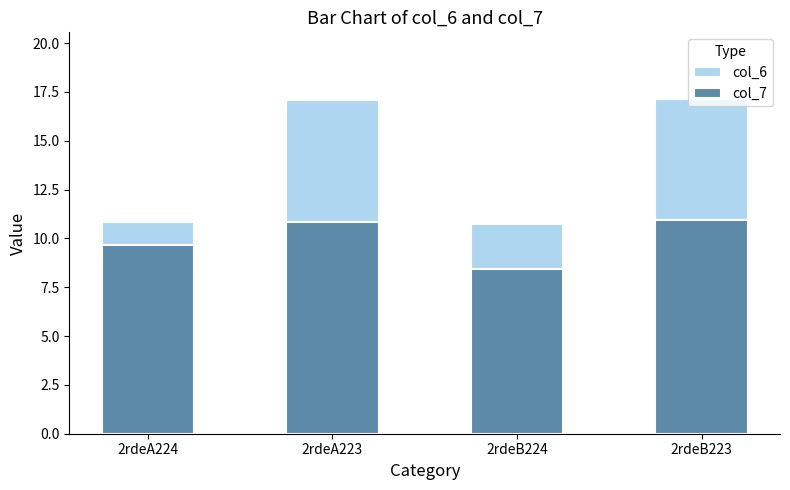

Where is col_6 nearest to the value 13?

2rdeA224